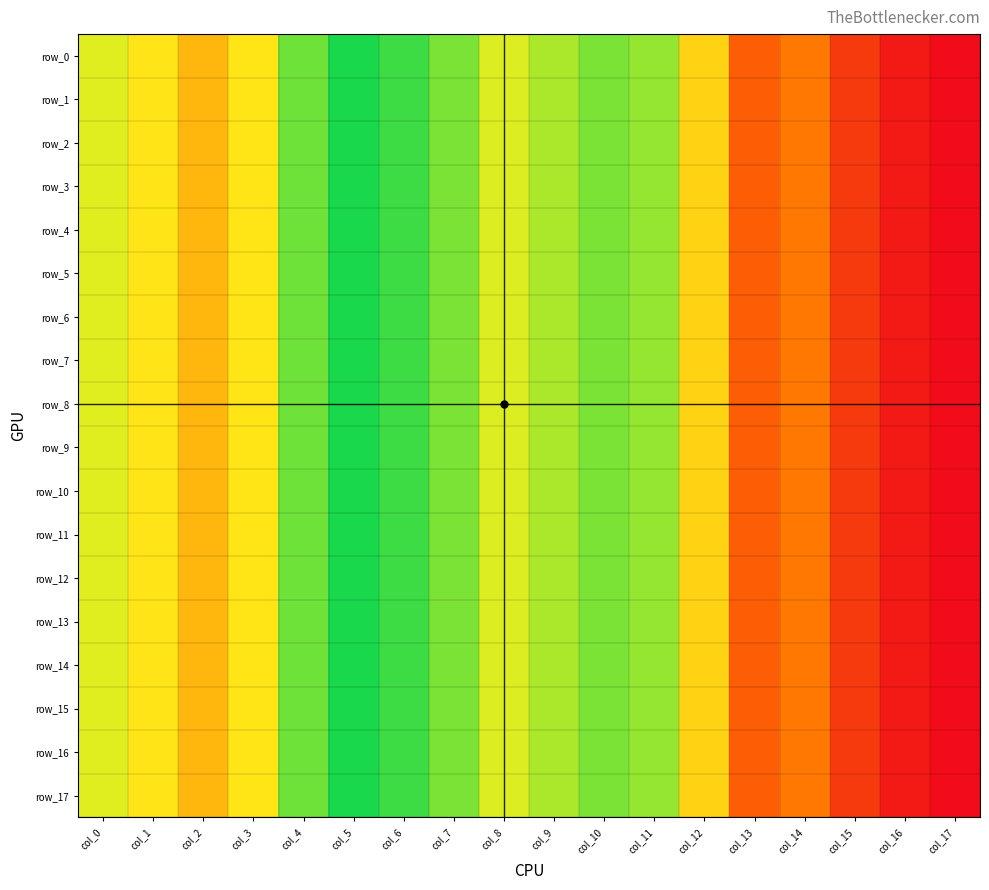

Which series has the largest total across all categories?

row_1